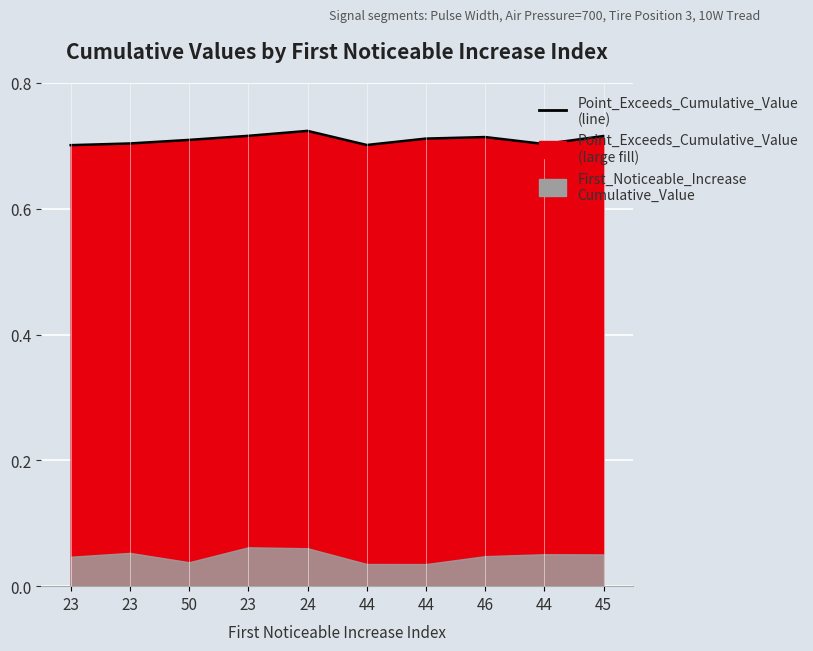

Rank the categories by value from highest to lowest.

24, 23, 45, 46, 44, 50, 23, 44, 44, 23